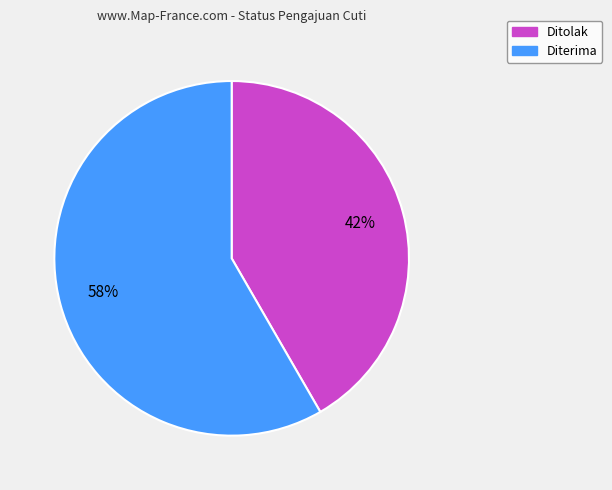

Combined, do Ditolak and Diterima account for over 50%?

Yes